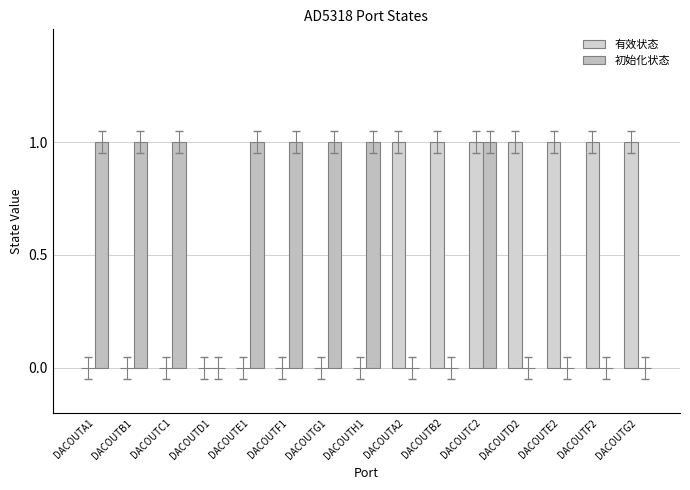

Which series changed the most between DACOUTG1 and DACOUTG2?

有效状态